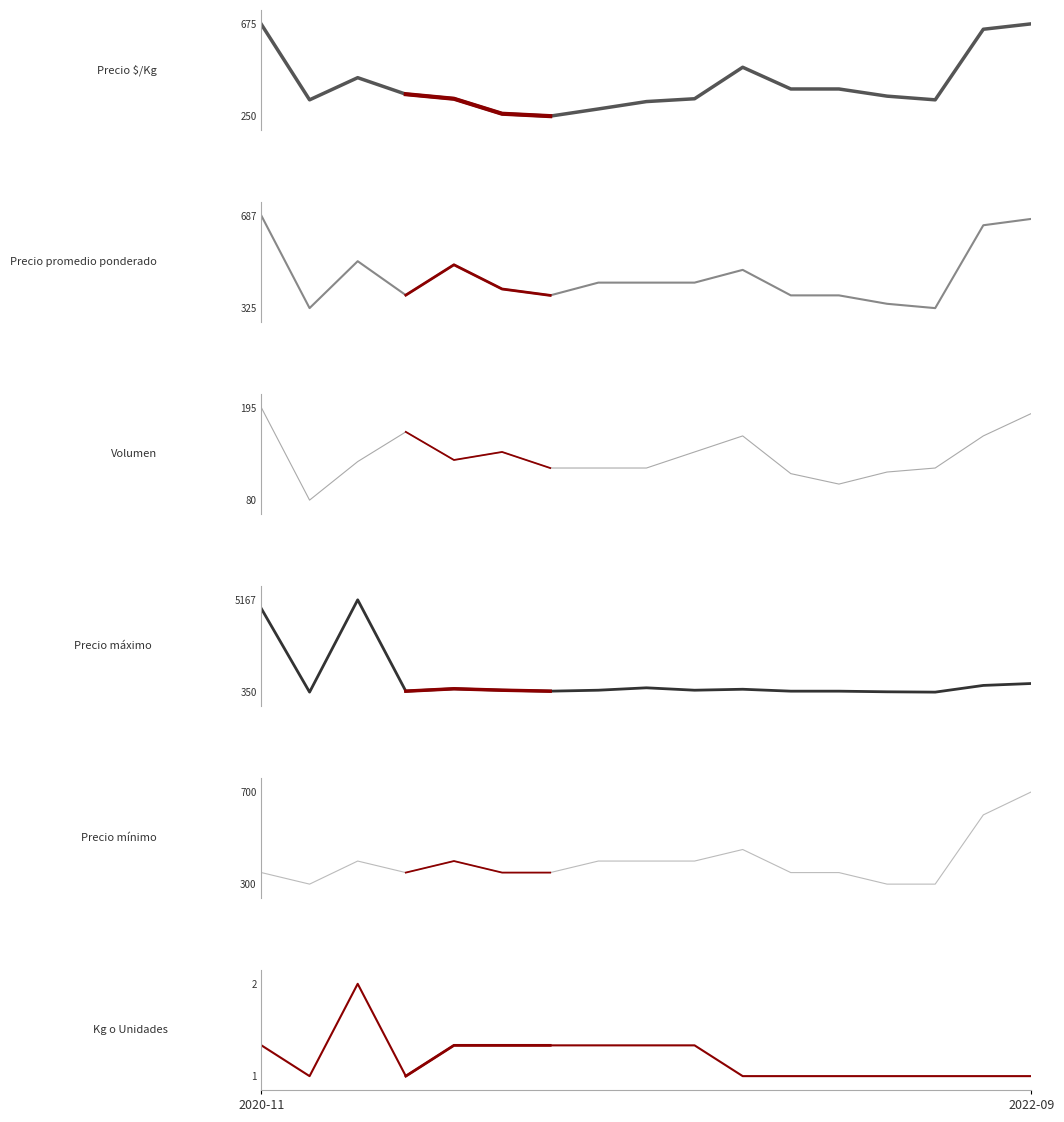

At which category is the sum across all series the highest?

2021-01